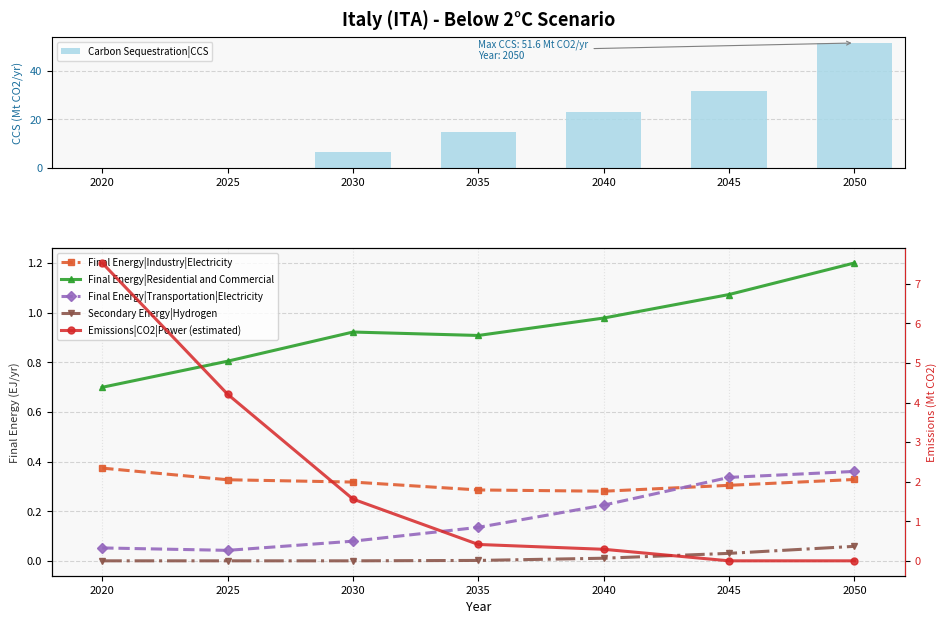

Reading right to left, what are all the values shown in this chart?

Carbon Sequestration|CCS: 51.6	31.8	23.0	14.6	6.7	0.0	0.0
Final Energy|Industry|Electricity: 0.3	0.3	0.3	0.3	0.3	0.3	0.4
Final Energy|Residential and Commercial: 1.2	1.1	1.0	0.9	0.9	0.8	0.7
Final Energy|Transportation|Electricity: 0.4	0.3	0.2	0.1	0.1	0.0	0.1
Secondary Energy|Hydrogen: 0.1	0.0	0.0	0.0	0.0	0.0	0.0
Emissions|CO2|Power (estimated): 0.0	0.0	0.3	0.4	1.6	4.2	7.5